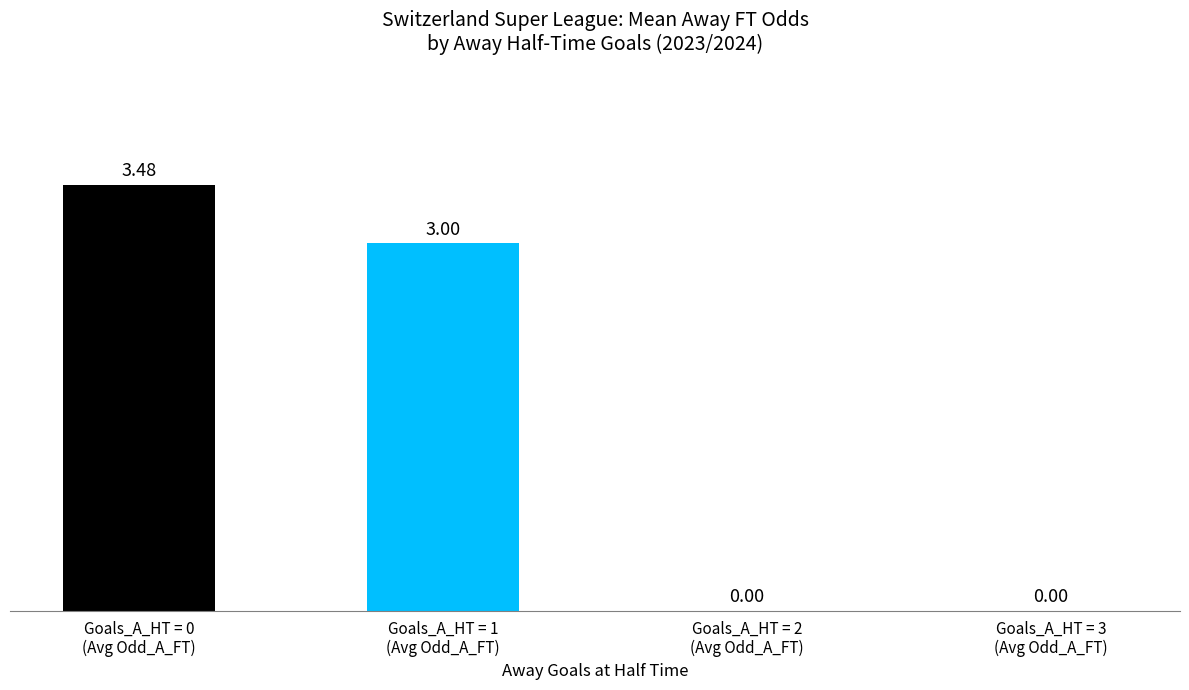

What is the sum of all values?

6.5